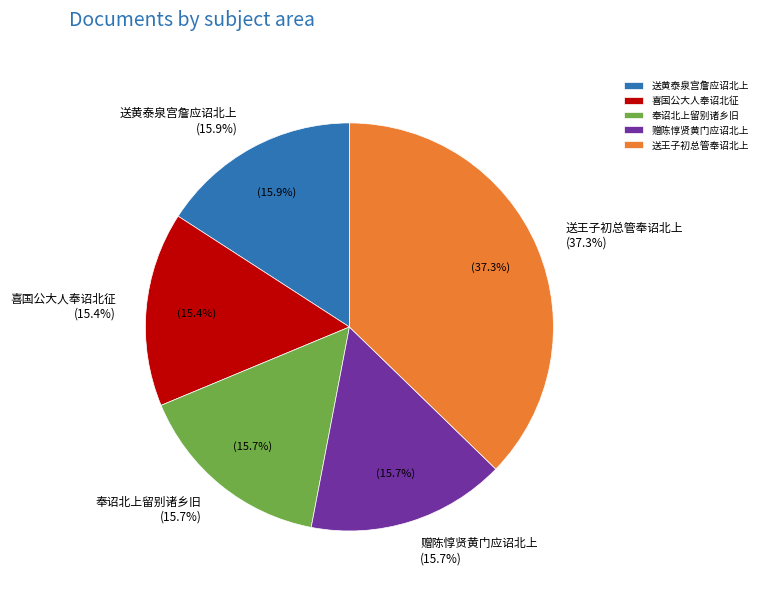

To the nearest percent, what percentage of the pie is 送黄泰泉宫詹应诏北上?

16%